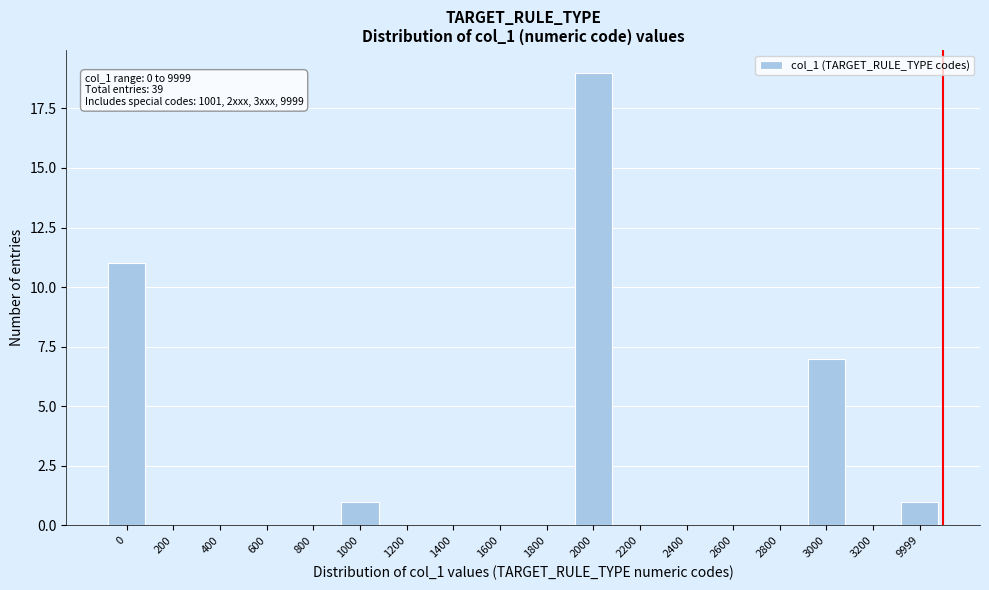

Reading right to left, transcribe all the data shown in this chart.

9999=1	3200=0	3000=7	2800=0	2600=0	2400=0	2200=0	2000=19	1800=0	1600=0	1400=0	1200=0	1000=1	800=0	600=0	400=0	200=0	0=11